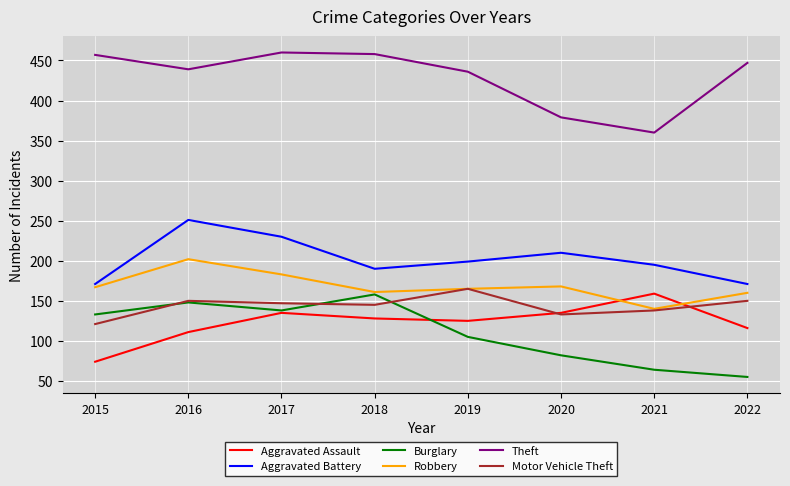

Which series changed the most between 2017 and 2022?

Burglary